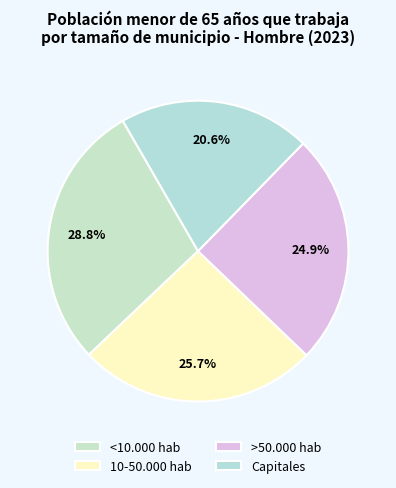

Is there a majority slice in this chart?

No